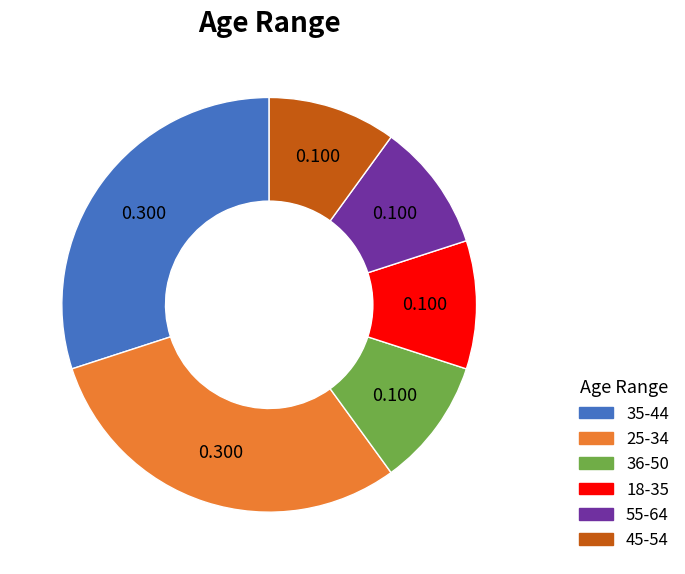

Does 45-54 account for over 50% of the chart?

No